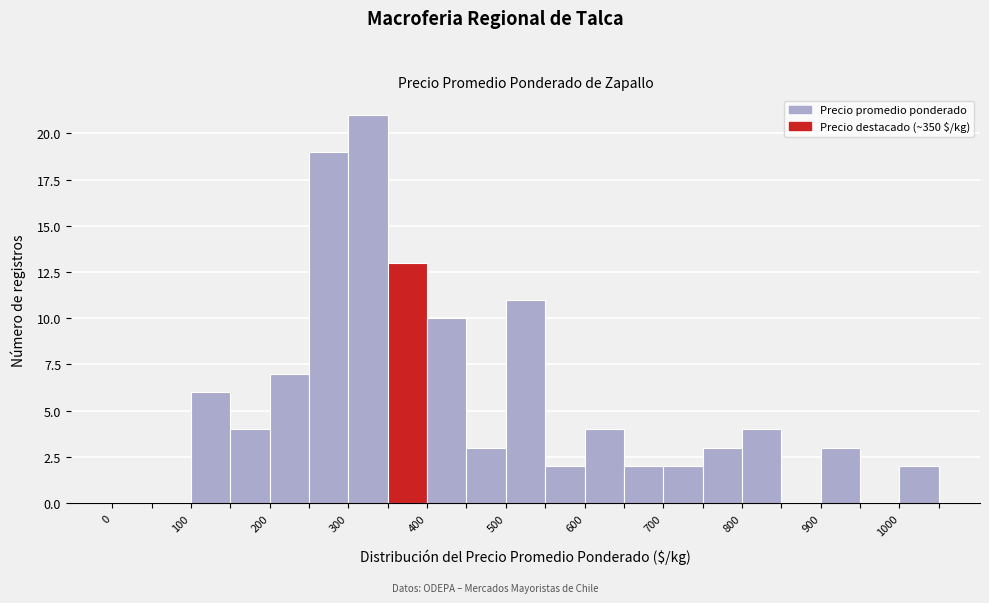

Reading left to right, list every bar in this chart as the range it spans on the x-axis followed by its height. The values are not printed on the chart, so give them approximately, as read against the axis.

0 to 50: 0
50 to 100: 0
100 to 150: 6
150 to 200: 4
200 to 250: 7
250 to 300: 19
300 to 350: 21
350 to 400: 13
400 to 450: 10
450 to 500: 3
500 to 550: 11
550 to 600: 2
600 to 650: 4
650 to 700: 2
700 to 750: 2
750 to 800: 3
800 to 850: 4
850 to 900: 0
900 to 950: 3
950 to 1000: 0
1000 to 1050: 2